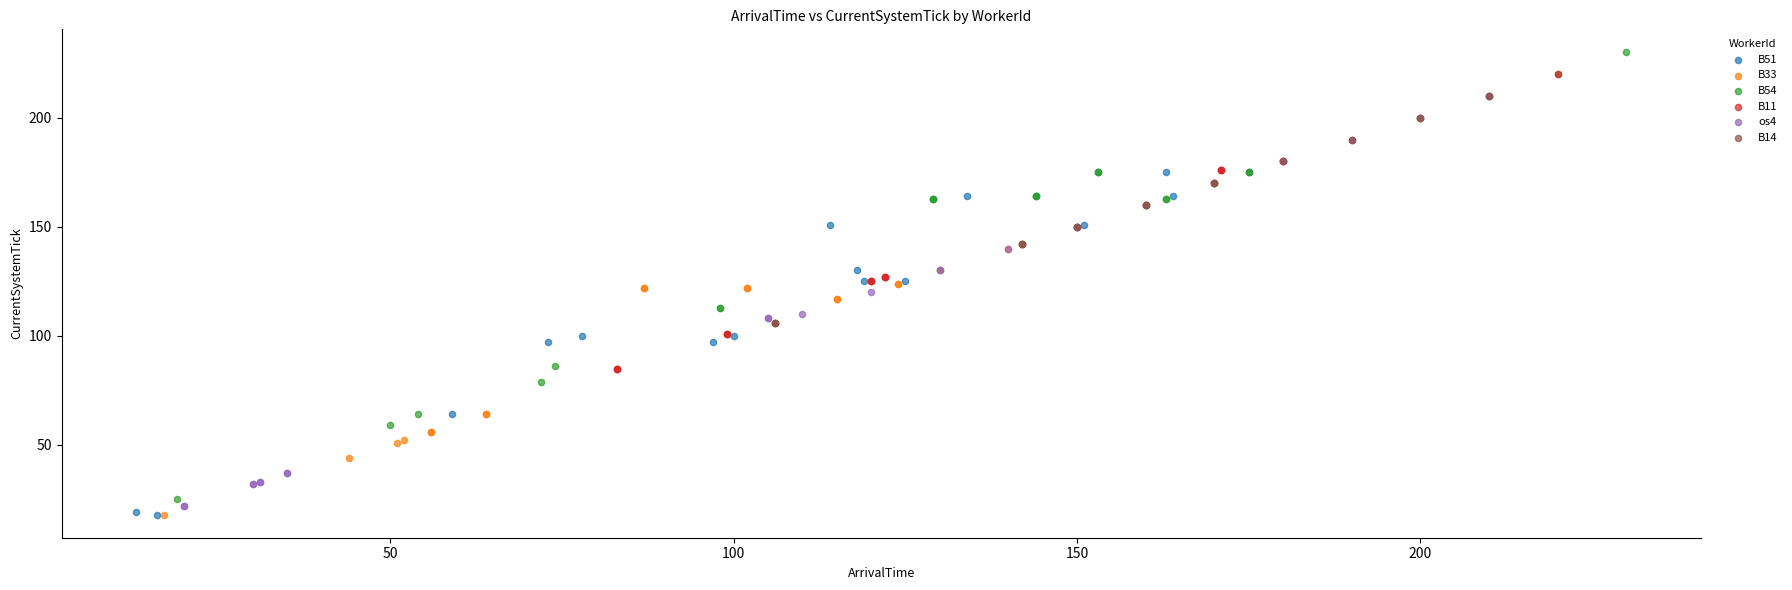

Which series contains the highest Y value?

B54